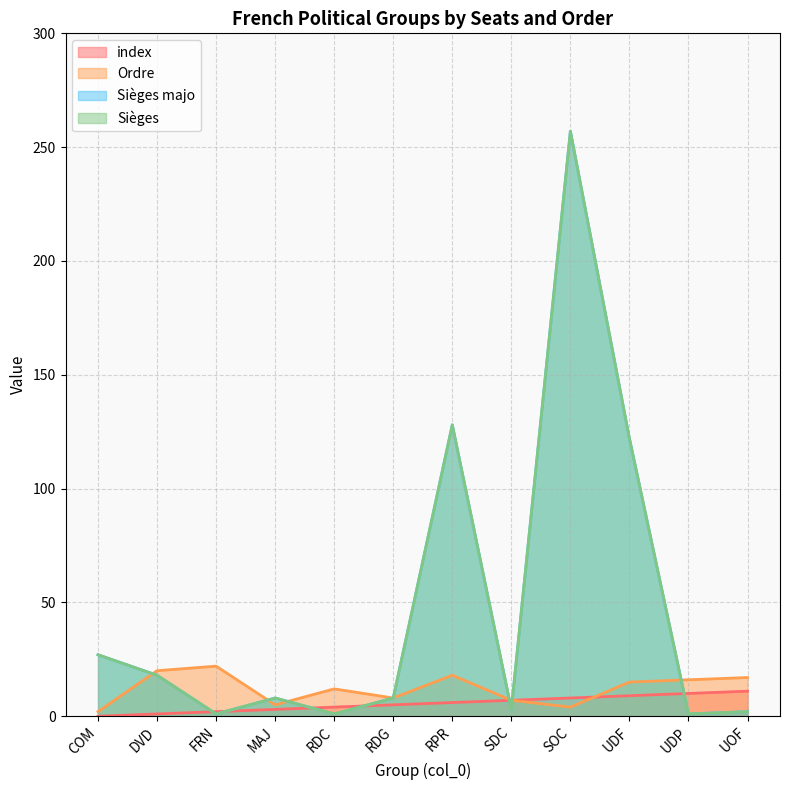

What is the difference between the highest and lowest values at RDC?

11